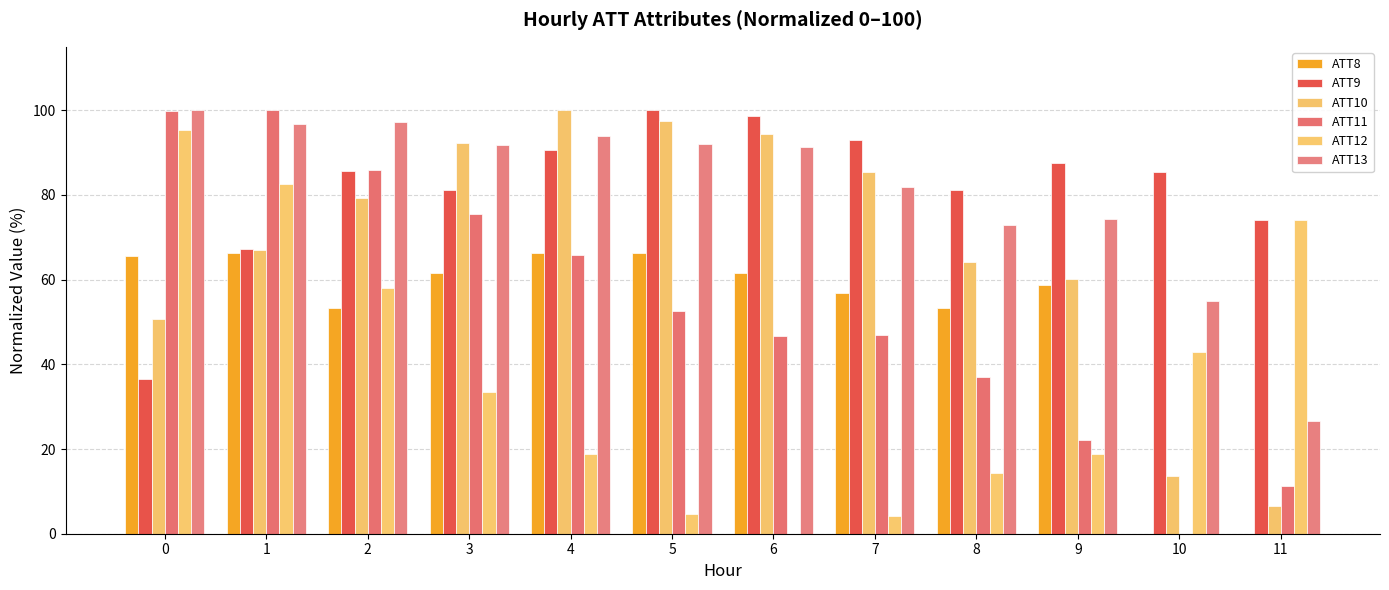

Reading right to left, transcribe all the data shown in this chart.

ATT8: 11=0.0	10=0.0	9=58.8	8=53.4	7=56.8	6=61.5	5=66.2	4=66.2	3=61.5	2=53.4	1=66.2	0=65.5
ATT9: 11=74.2	10=85.5	9=87.7	8=81.2	7=93.1	6=98.6	5=100.0	4=90.7	3=81.1	2=85.6	1=67.2	0=36.6
ATT10: 11=6.6	10=13.5	9=60.1	8=64.3	7=85.5	6=94.4	5=97.4	4=100.0	3=92.3	2=79.3	1=67.1	0=50.8
ATT11: 11=11.3	10=0.0	9=22.2	8=37.0	7=46.9	6=46.7	5=52.7	4=65.9	3=75.6	2=86.0	1=100.0	0=99.9
ATT12: 11=74.0	10=42.8	9=18.9	8=14.3	7=4.2	6=0.0	5=4.7	4=18.8	3=33.4	2=58.1	1=82.6	0=95.3
ATT13: 11=26.6	10=55.1	9=74.3	8=72.8	7=82.0	6=91.3	5=92.0	4=93.9	3=91.8	2=97.2	1=96.7	0=100.0